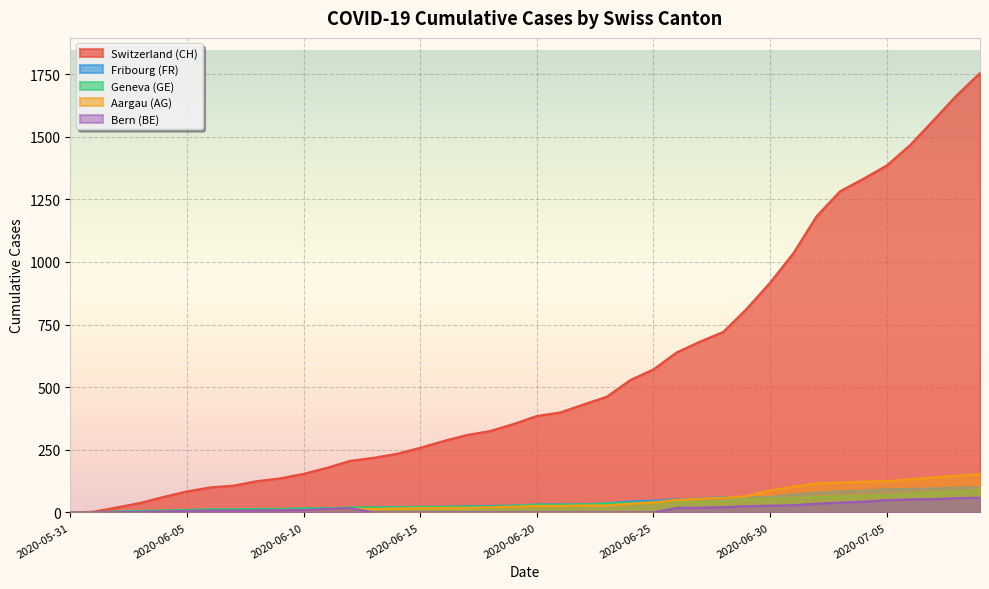

Reading left to right, what are all the values shown in this chart?

CH: 2020-05-31=0	2020-06-01=3	2020-06-02=20	2020-06-03=38	2020-06-04=62	2020-06-05=84	2020-06-06=100	2020-06-07=107	2020-06-08=125	2020-06-09=136	2020-06-10=154	2020-06-11=178	2020-06-12=206	2020-06-13=218	2020-06-14=234	2020-06-15=258	2020-06-16=285	2020-06-17=309	2020-06-18=325	2020-06-19=353	2020-06-20=385	2020-06-21=399	2020-06-22=431	2020-06-23=462	2020-06-24=528	2020-06-25=571	2020-06-26=639	2020-06-27=682	2020-06-28=721	2020-06-29=813	2020-06-30=917	2020-07-01=1035	2020-07-02=1183	2020-07-03=1282	2020-07-04=1332	2020-07-05=1385	2020-07-06=1466	2020-07-07=1565	2020-07-08=1665	2020-07-09=1754
FR: 2020-05-31=0	2020-06-01=0	2020-06-02=2	2020-06-03=3	2020-06-04=5	2020-06-05=7	2020-06-06=7	2020-06-07=9	2020-06-08=13	2020-06-09=13	2020-06-10=15	2020-06-11=16	2020-06-12=16	2020-06-13=20	2020-06-14=22	2020-06-15=22	2020-06-16=23	2020-06-17=24	2020-06-18=26	2020-06-19=27	2020-06-20=32	2020-06-21=32	2020-06-22=32	2020-06-23=36	2020-06-24=44	2020-06-25=47	2020-06-26=52	2020-06-27=56	2020-06-28=61	2020-06-29=61	2020-06-30=61	2020-07-01=72	2020-07-02=79	2020-07-03=84	2020-07-04=87	2020-07-05=92	2020-07-06=94	2020-07-07=96	2020-07-08=99	2020-07-09=100
GE: 2020-05-31=0	2020-06-01=1	2020-06-02=4	2020-06-03=6	2020-06-04=8	2020-06-05=10	2020-06-06=13	2020-06-07=13	2020-06-08=14	2020-06-09=14	2020-06-10=16	2020-06-11=16	2020-06-12=20	2020-06-13=20	2020-06-14=20	2020-06-15=22	2020-06-16=22	2020-06-17=23	2020-06-18=23	2020-06-19=27	2020-06-20=31	2020-06-21=31	2020-06-22=32	2020-06-23=36	2020-06-24=38	2020-06-25=40	2020-06-26=43	2020-06-27=43	2020-06-28=44	2020-06-29=52	2020-06-30=56	2020-07-01=57	2020-07-02=62	2020-07-03=64	2020-07-04=67	2020-07-05=69	2020-07-06=76	2020-07-07=80	2020-07-08=84	2020-07-09=92
AG: 2020-05-31=0	2020-06-01=0	2020-06-02=0	2020-06-03=1	2020-06-04=3	2020-06-05=3	2020-06-06=5	2020-06-07=5	2020-06-08=5	2020-06-09=7	2020-06-10=7	2020-06-11=10	2020-06-12=13	2020-06-13=14	2020-06-14=16	2020-06-15=17	2020-06-16=18	2020-06-17=18	2020-06-18=21	2020-06-19=23	2020-06-20=26	2020-06-21=26	2020-06-22=28	2020-06-23=28	2020-06-24=35	2020-06-25=40	2020-06-26=50	2020-06-27=55	2020-06-28=59	2020-06-29=65	2020-06-30=88	2020-07-01=103	2020-07-02=116	2020-07-03=120	2020-07-04=123	2020-07-05=125	2020-07-06=132	2020-07-07=140	2020-07-08=147	2020-07-09=153
BE: 2020-05-31=0	2020-06-01=0	2020-06-02=1	2020-06-03=2	2020-06-04=4	2020-06-05=6	2020-06-06=8	2020-06-07=8	2020-06-08=8	2020-06-09=9	2020-06-10=9	2020-06-11=14	2020-06-12=17	2020-06-13=0	2020-06-14=0	2020-06-15=0	2020-06-16=0	2020-06-17=0	2020-06-18=0	2020-06-19=0	2020-06-20=0	2020-06-21=0	2020-06-22=0	2020-06-23=0	2020-06-24=0	2020-06-25=0	2020-06-26=18	2020-06-27=19	2020-06-28=21	2020-06-29=25	2020-06-30=27	2020-07-01=29	2020-07-02=35	2020-07-03=39	2020-07-04=43	2020-07-05=49	2020-07-06=52	2020-07-07=53	2020-07-08=57	2020-07-09=59